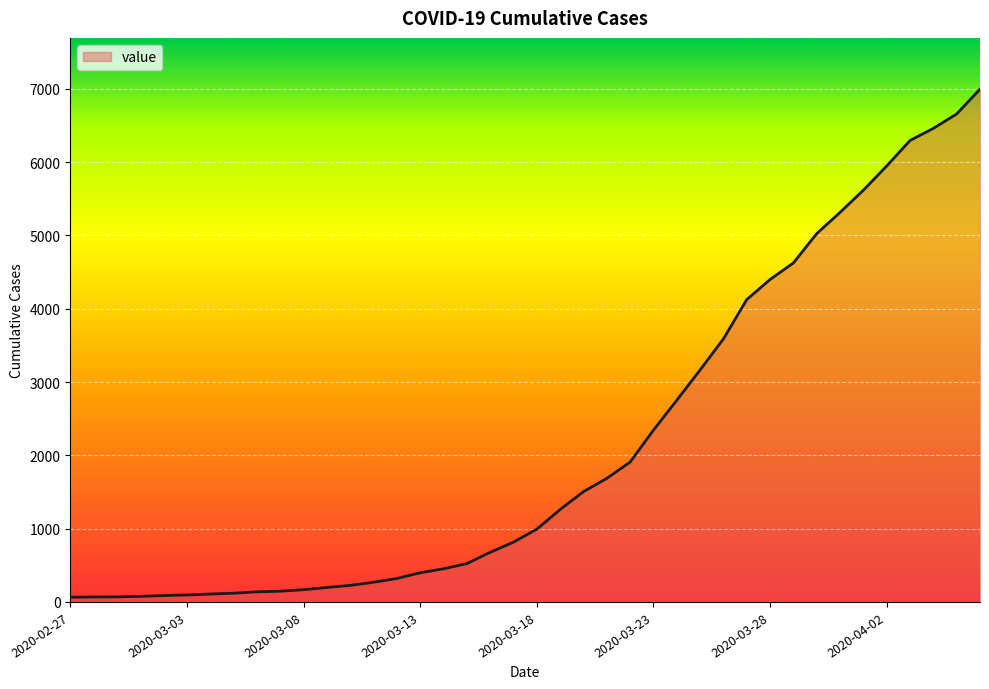

What is the maximum value shown in the chart?

6995